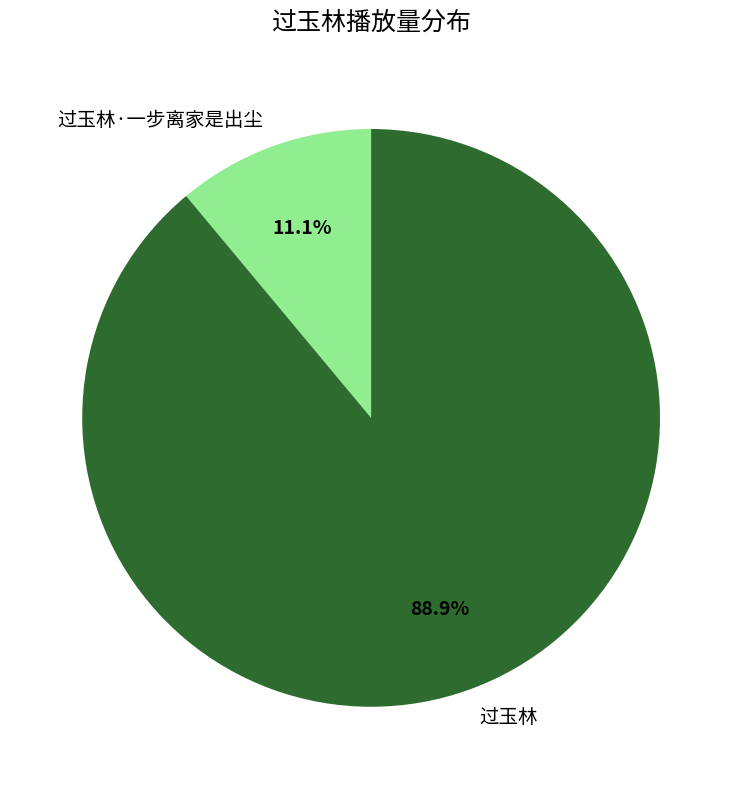

Does 过玉林·一步离家是出尘 account for over 50% of the chart?

No